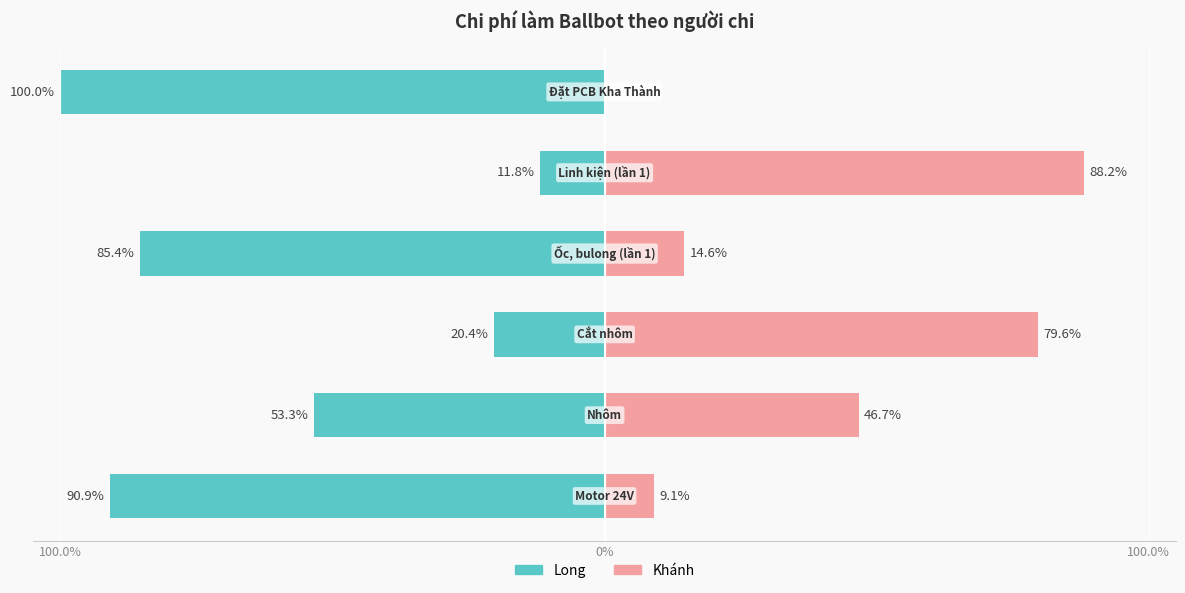

Reading right to left, transcribe all the data shown in this chart.

Long: -100.0	-11.8	-85.4	-20.4	-53.3	-90.9
Khánh: 0.0	88.2	14.6	79.6	46.7	9.1